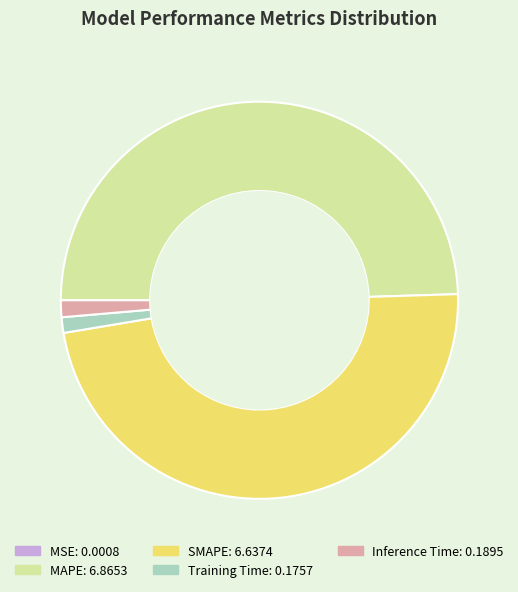

Between SMAPE and Inference Time, which is larger?

SMAPE